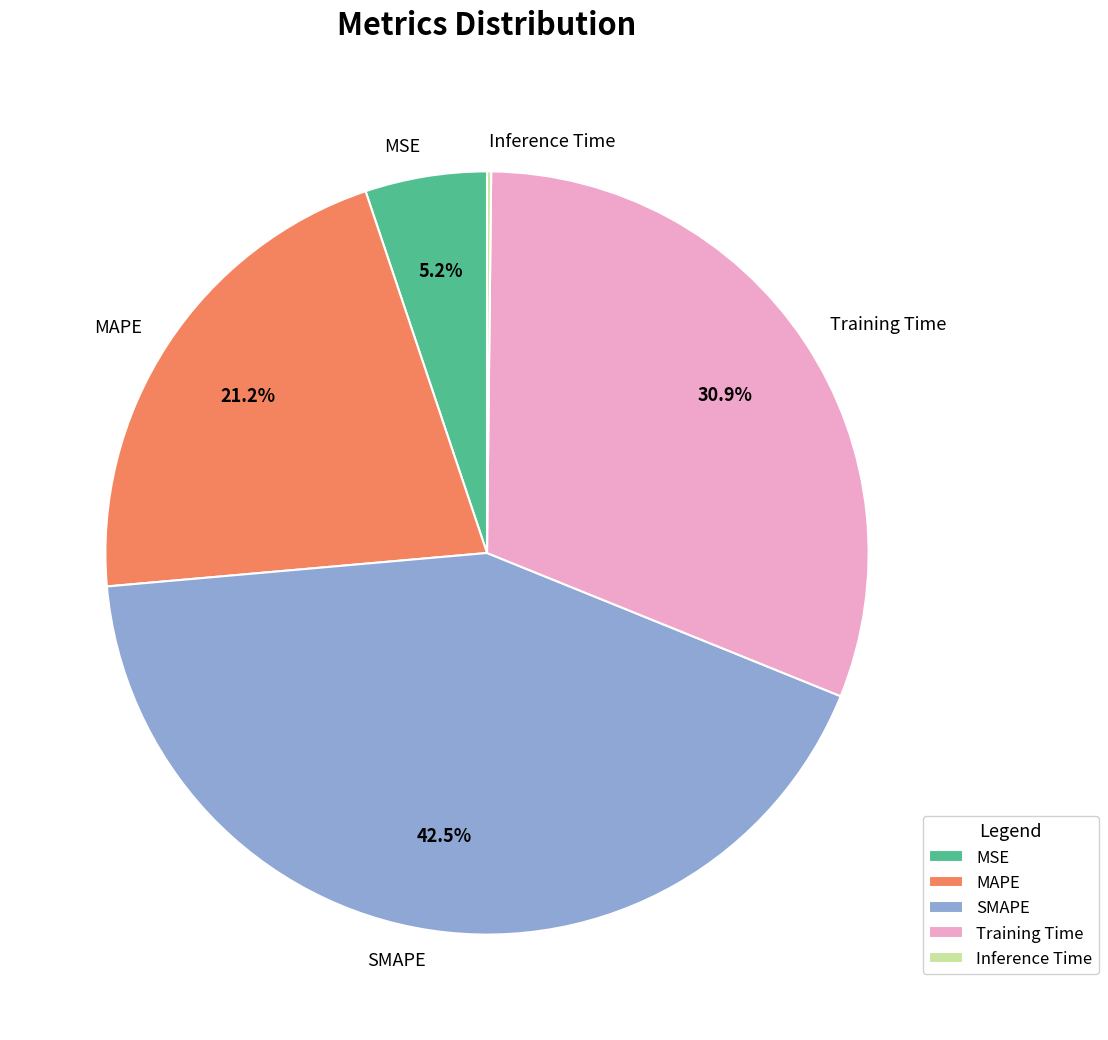

What percentage is the MSE slice, to the nearest percent?

5%